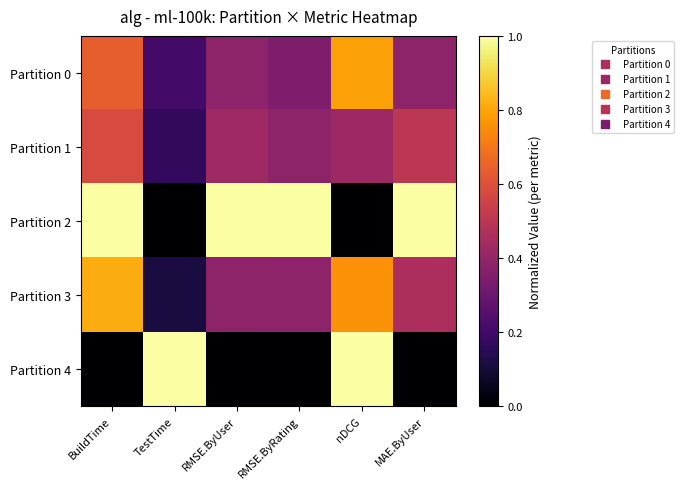

Reading left to right, transcribe all the data shown in this chart.

Partition 0: BuildTime=0.6	TestTime=0.2	RMSE.ByUser=0.4	RMSE.ByRating=0.3	nDCG=0.8	MAE.ByUser=0.4
Partition 1: BuildTime=0.6	TestTime=0.2	RMSE.ByUser=0.4	RMSE.ByRating=0.4	nDCG=0.4	MAE.ByUser=0.5
Partition 2: BuildTime=1.0	TestTime=0.0	RMSE.ByUser=1.0	RMSE.ByRating=1.0	nDCG=0.0	MAE.ByUser=1.0
Partition 3: BuildTime=0.8	TestTime=0.1	RMSE.ByUser=0.4	RMSE.ByRating=0.4	nDCG=0.8	MAE.ByUser=0.5
Partition 4: BuildTime=0.0	TestTime=1.0	RMSE.ByUser=0.0	RMSE.ByRating=0.0	nDCG=1.0	MAE.ByUser=0.0